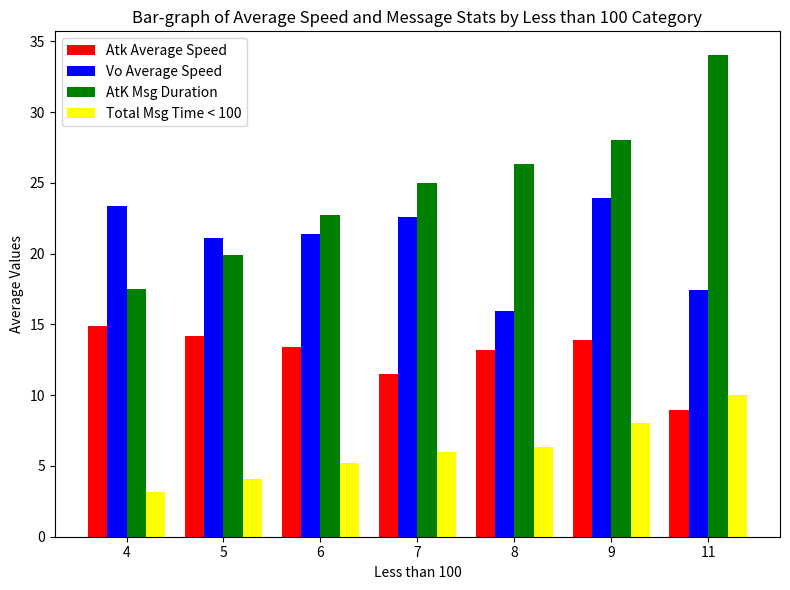

What is the highest value of the Total Msg Time < 100 series?

10.0